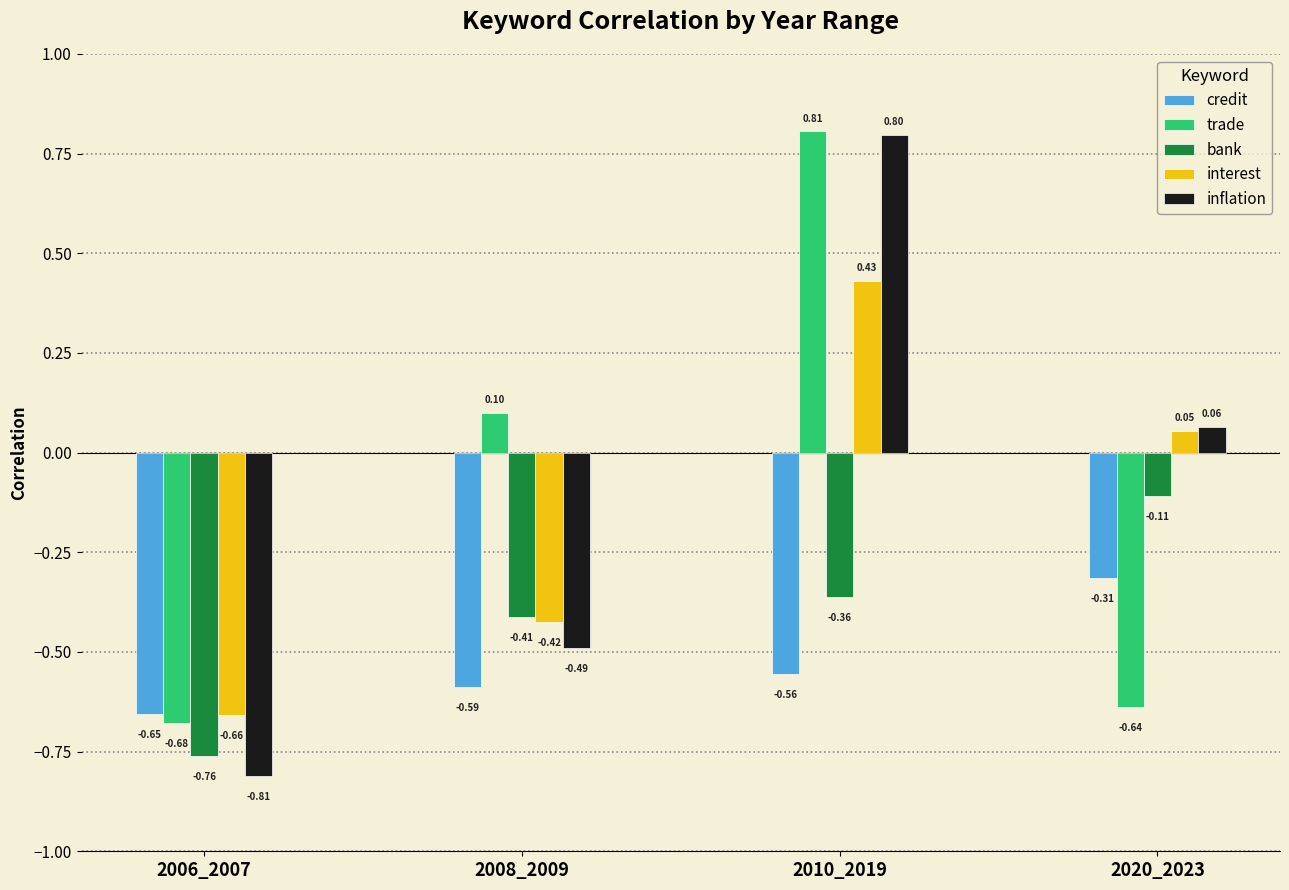

Rank the series at 2008_2009 from highest to lowest value.

trade, bank, interest, inflation, credit